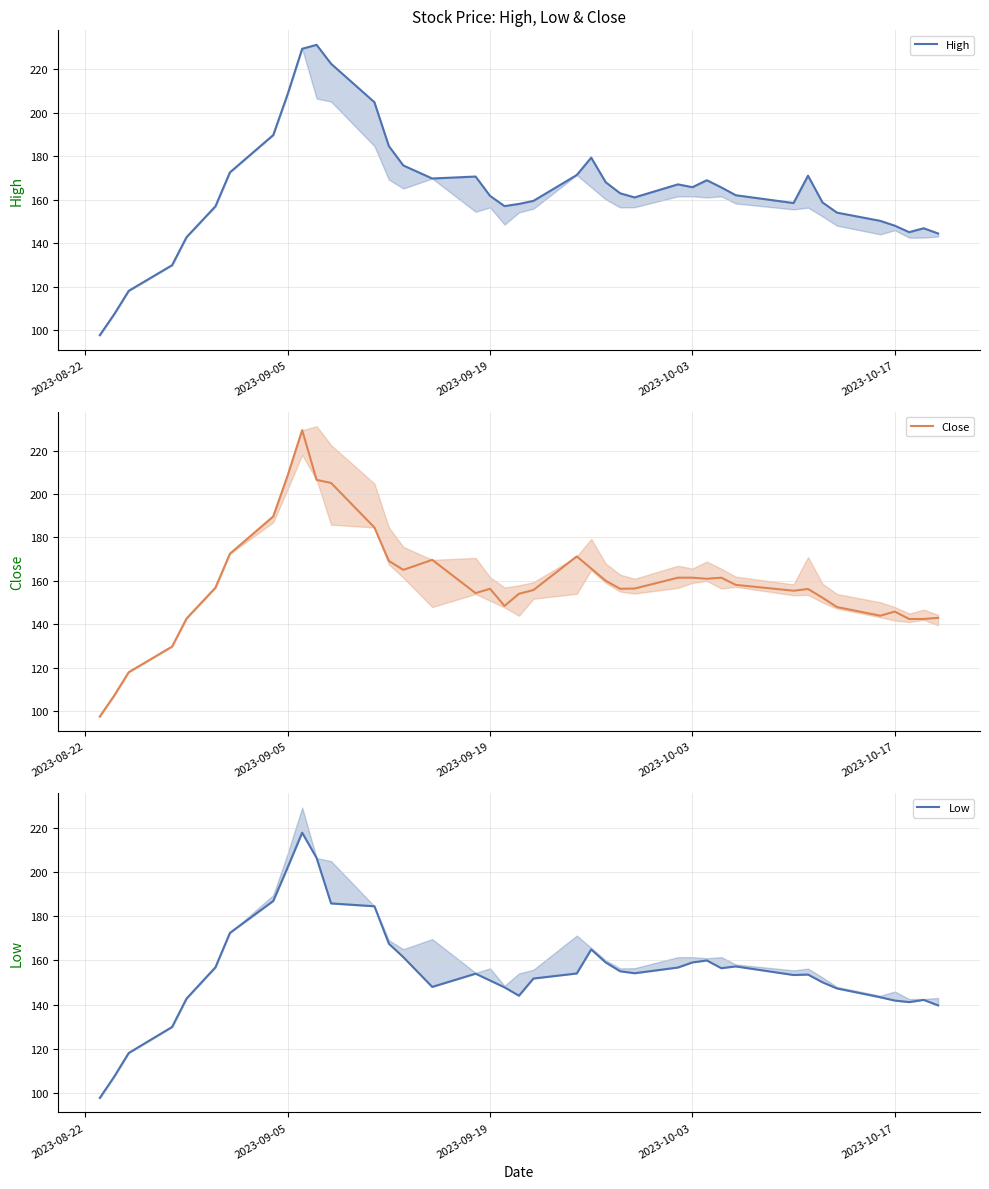

True or false: Close and High intersect in this chart.

False